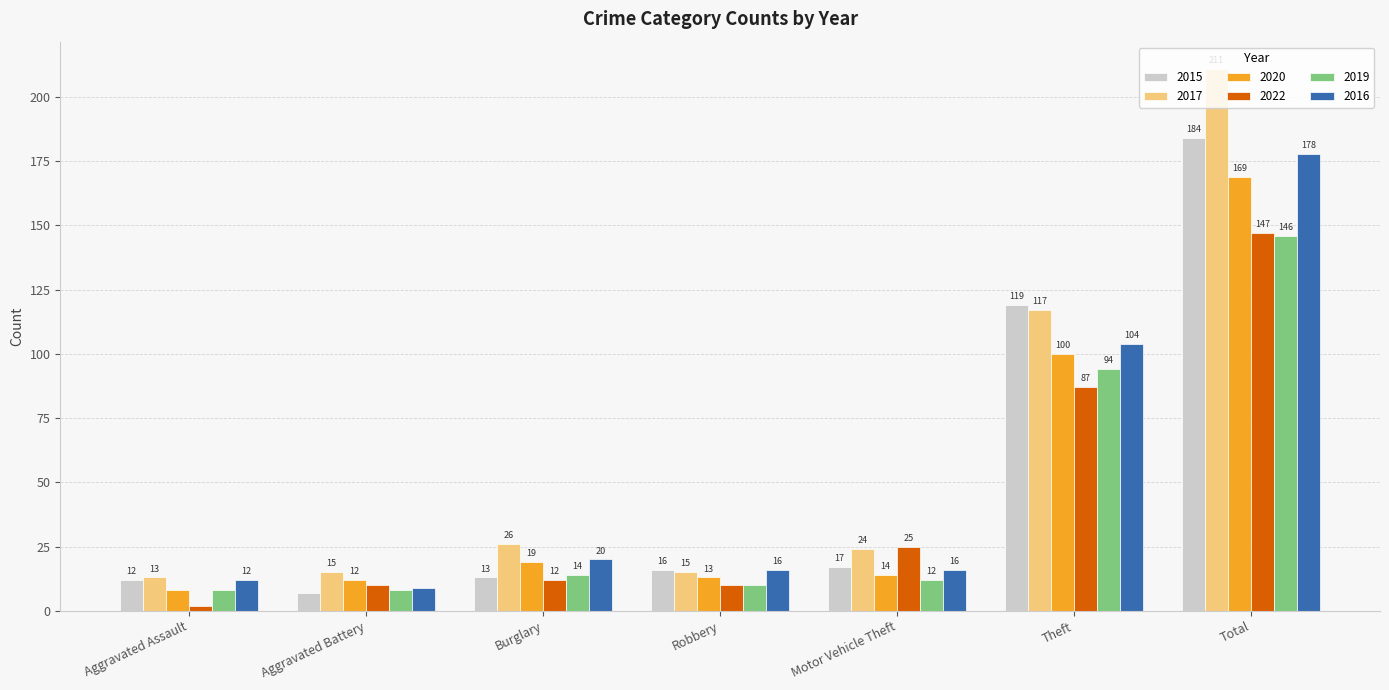

What is the minimum value for 2019?

8